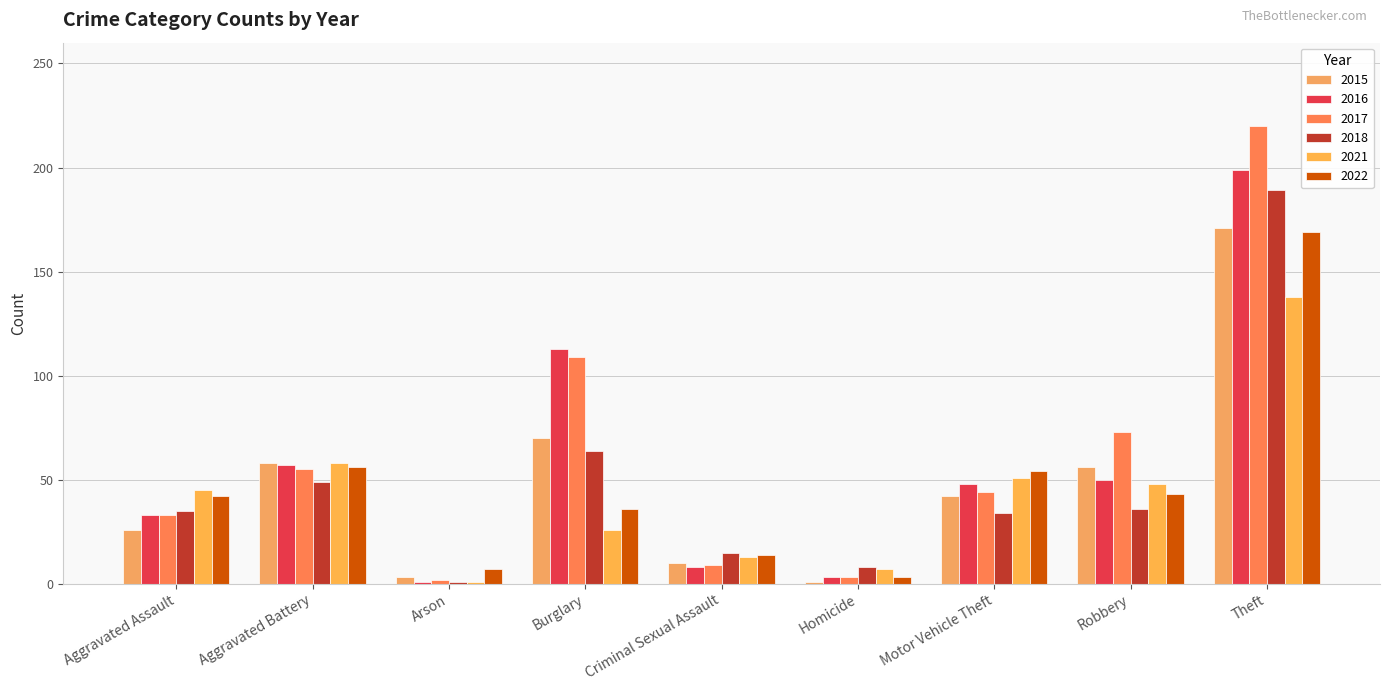

What is the label of the 3rd bar from the right?

Motor Vehicle Theft